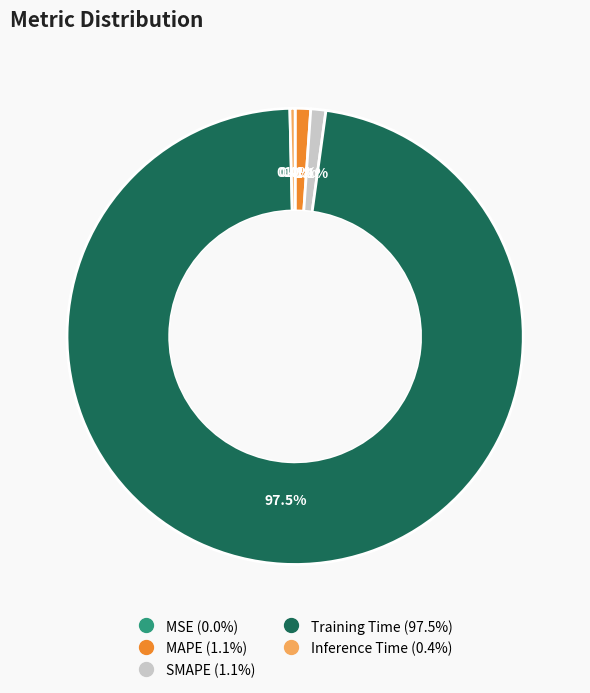

To the nearest percent, what is the average slice percentage?

20%